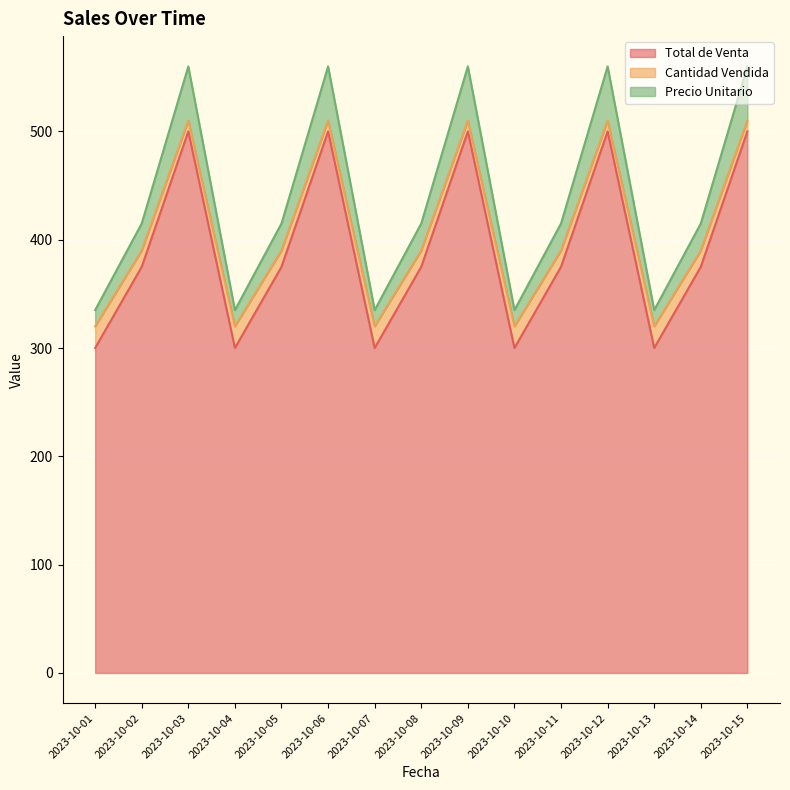

What is the maximum value for Total de Venta?

500